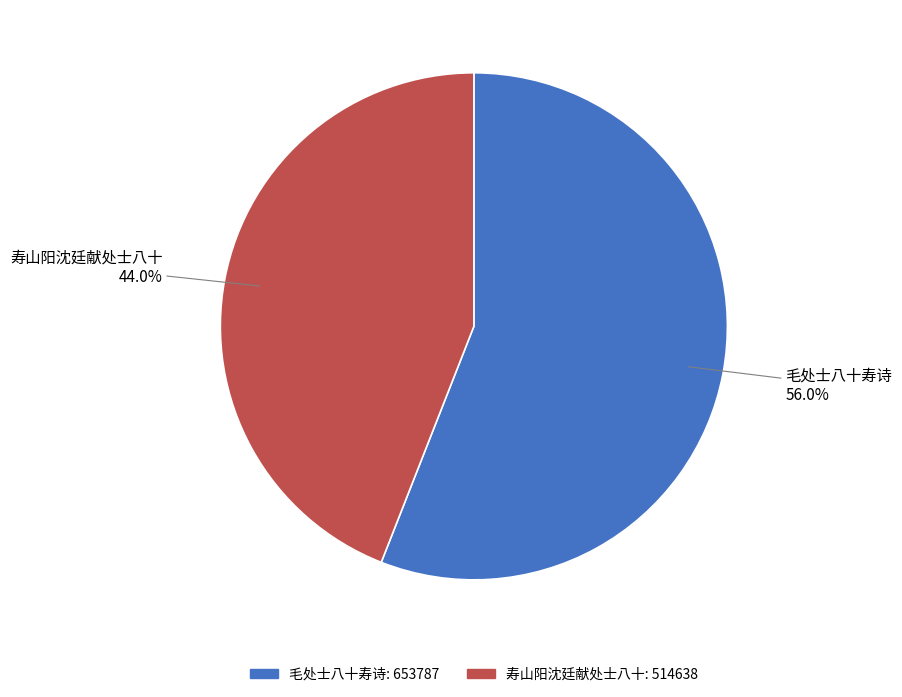

What percentage is NOT represented by 毛处士八十寿诗?

44.0%